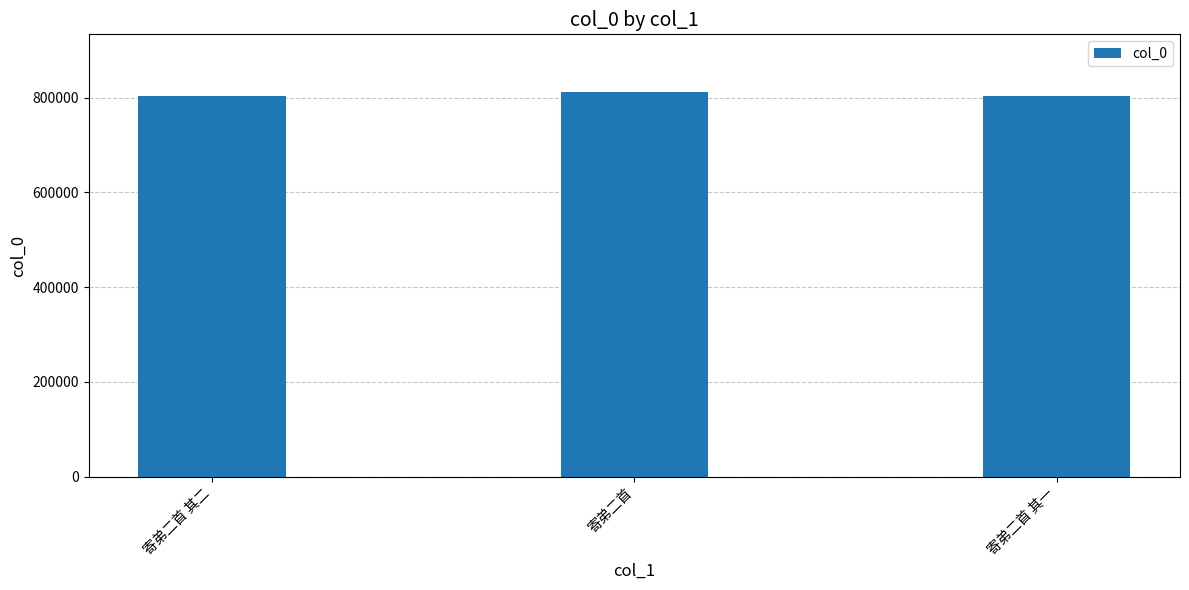

How many series are shown in this chart?

1